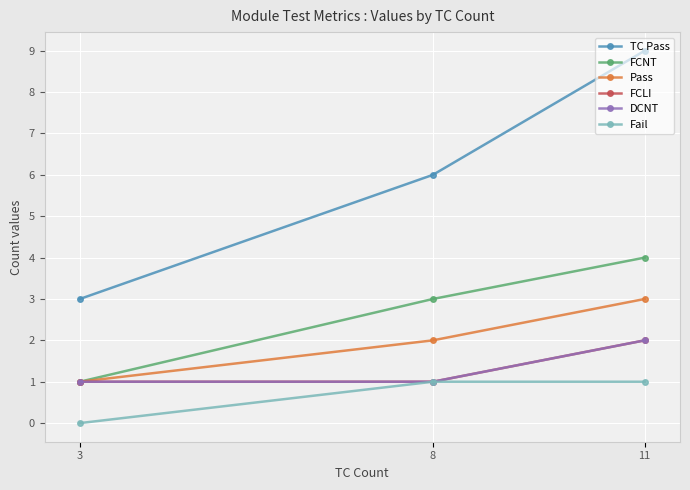

The value of TC Pass at 3 is 3. True or false?

True